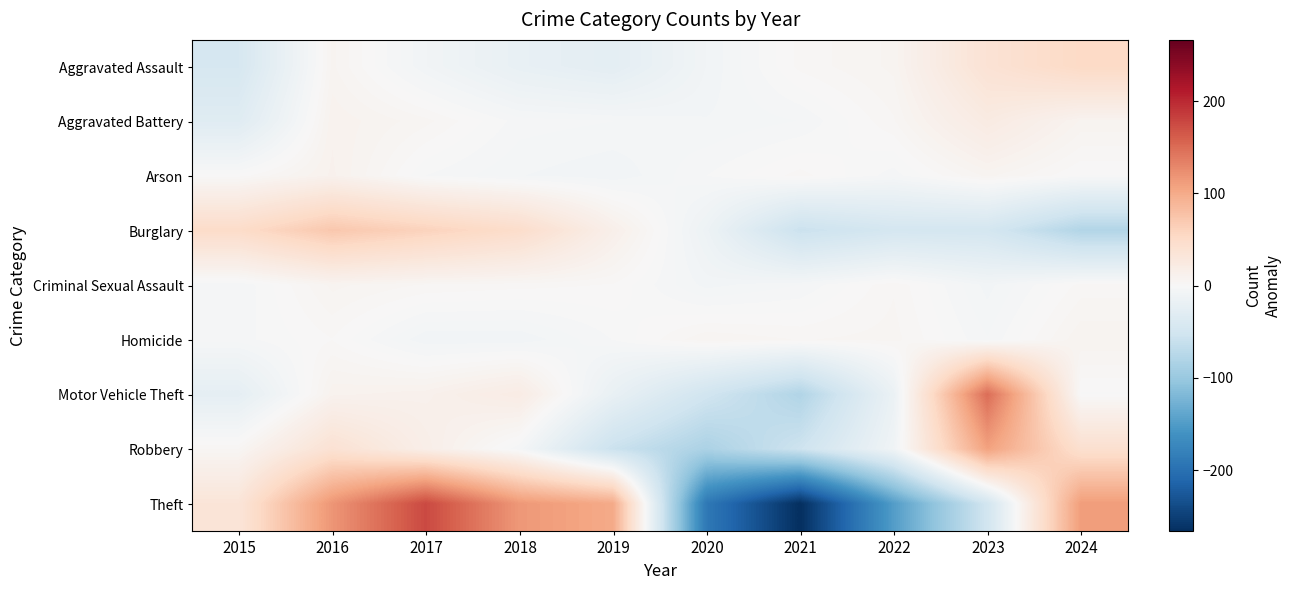

Between 2016 and 2019, which is larger?

2016